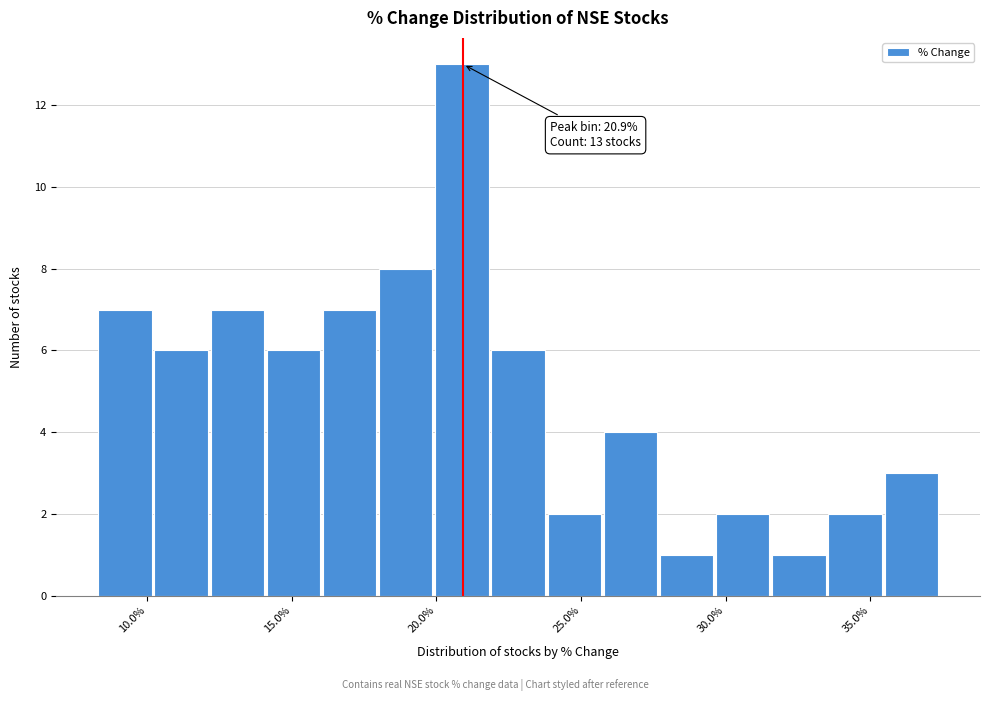

Around what value on the x-axis is the tallest bar? Give the approximate position of its centre, as read against the axis.

21.0